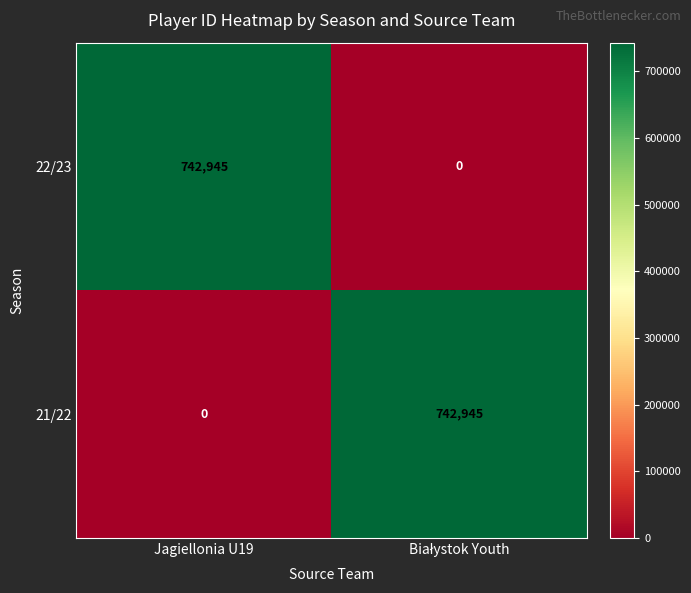

What is the maximum value for 21/22?

742945